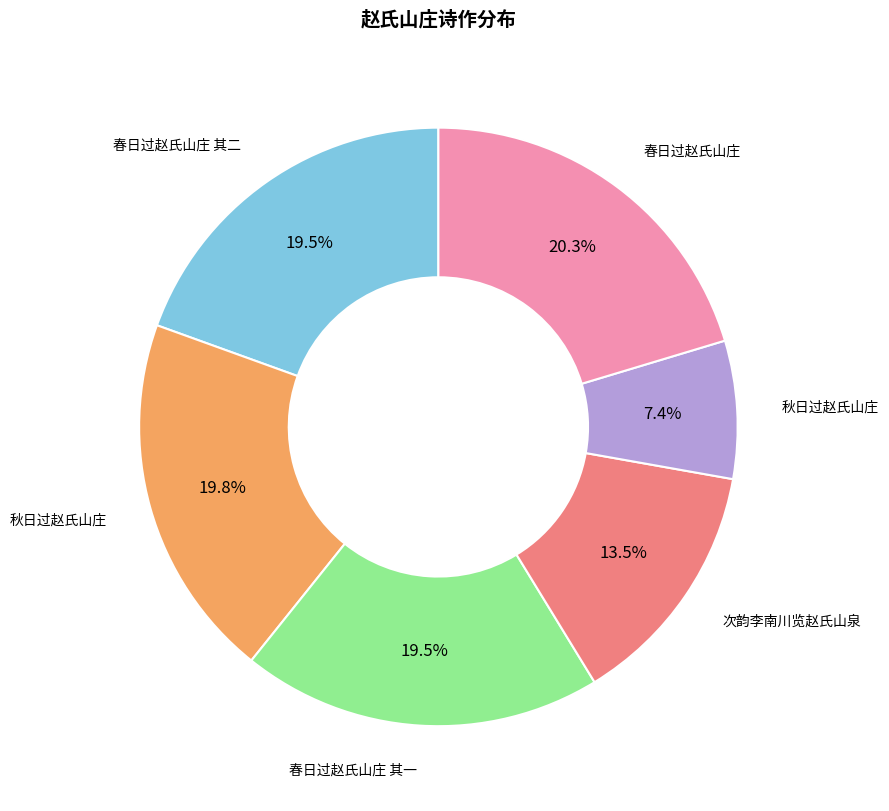

To the nearest percent, what is the average slice percentage?

17%